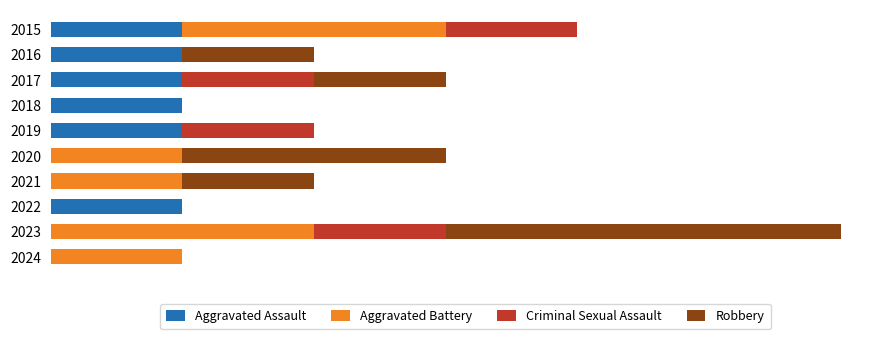

What are all the series names shown in the legend?

Aggravated Assault, Aggravated Battery, Criminal Sexual Assault, Robbery